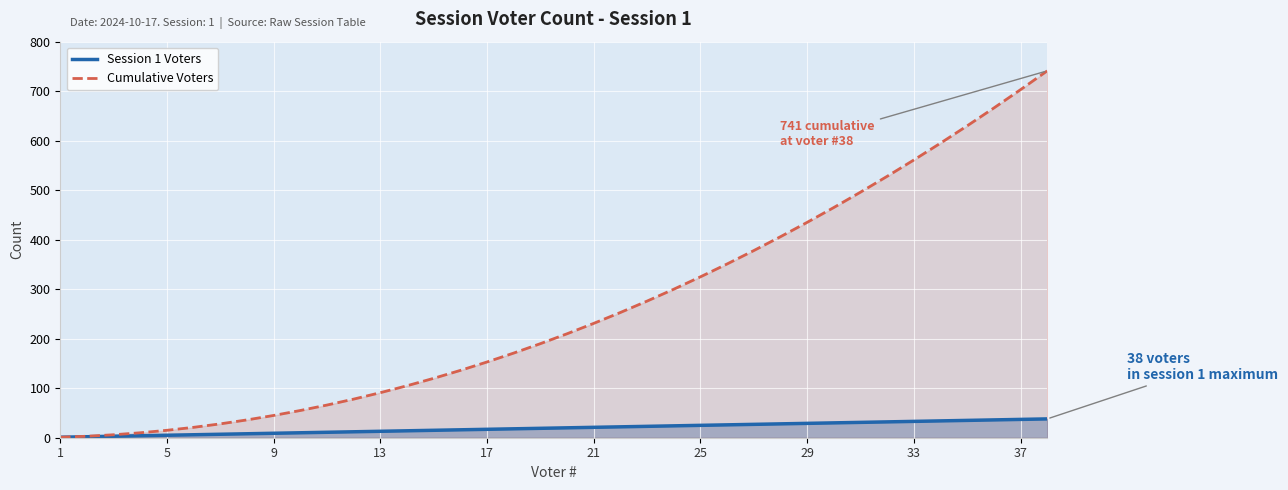

What is the difference between the Cumulative Voters values at 37 and 9?

658